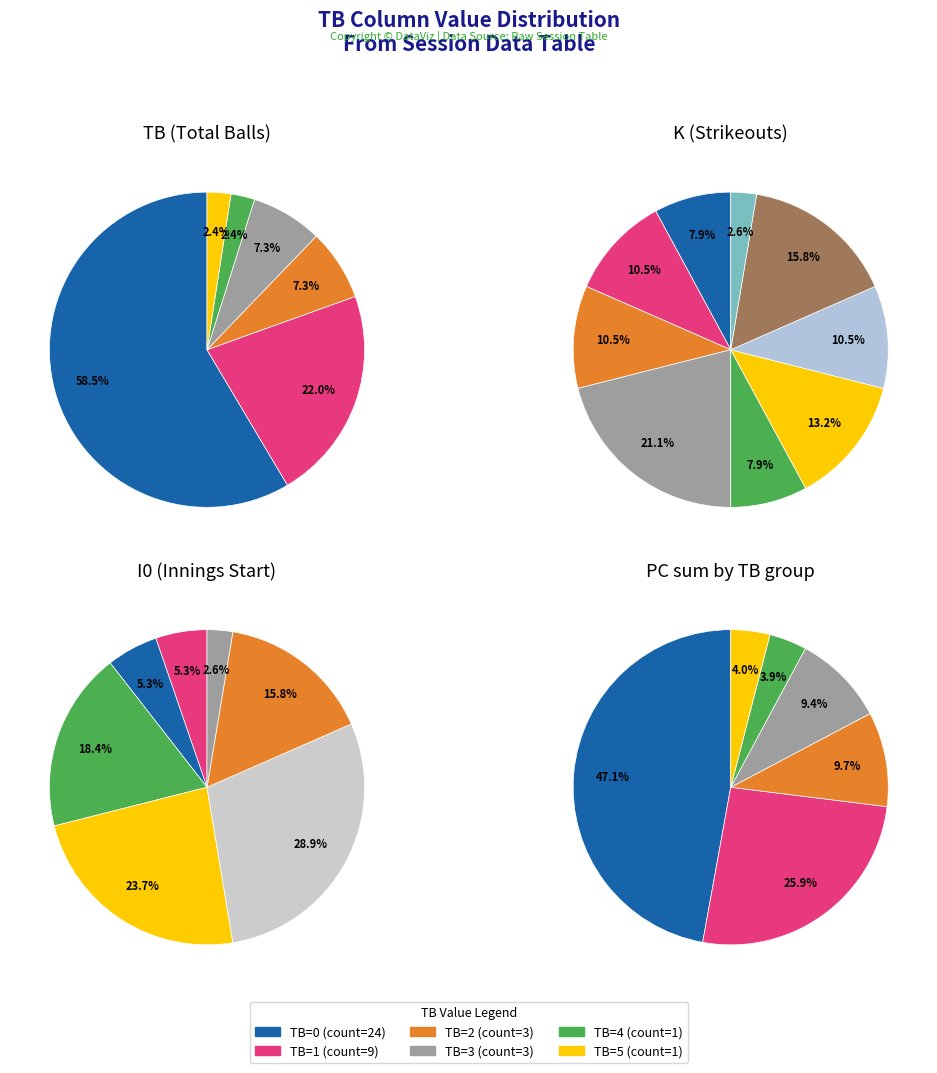

How much of the chart is everything except TB=0?

41.5%